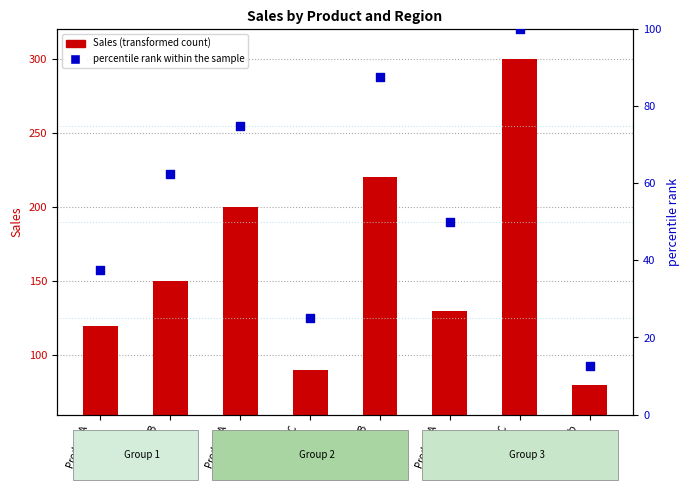

Which series has the largest Y range (max minus min)?

Sales